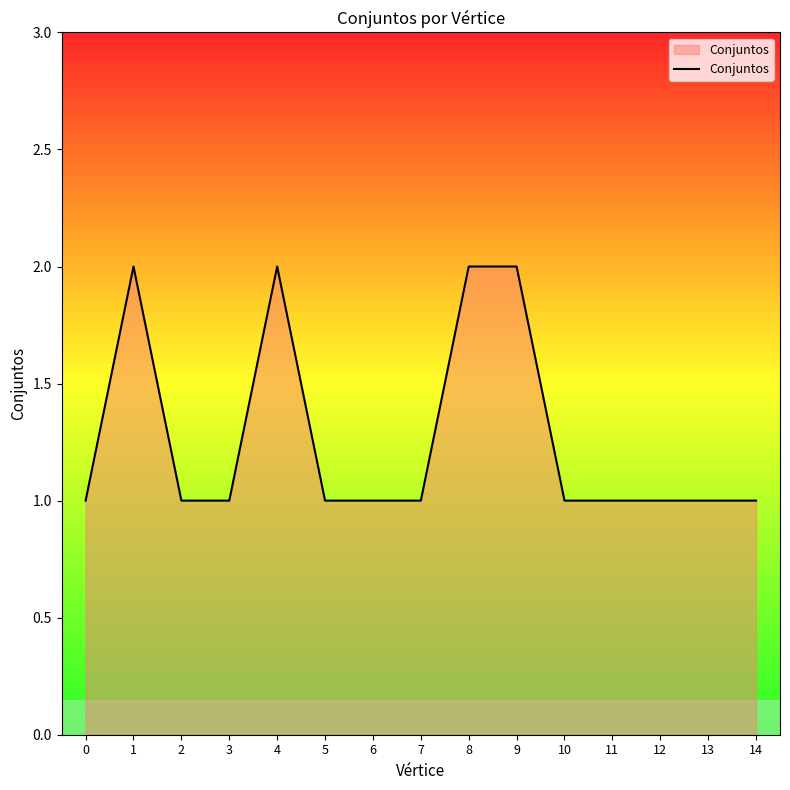

What is the ratio of the value at 2 to the value at 7?

1.0